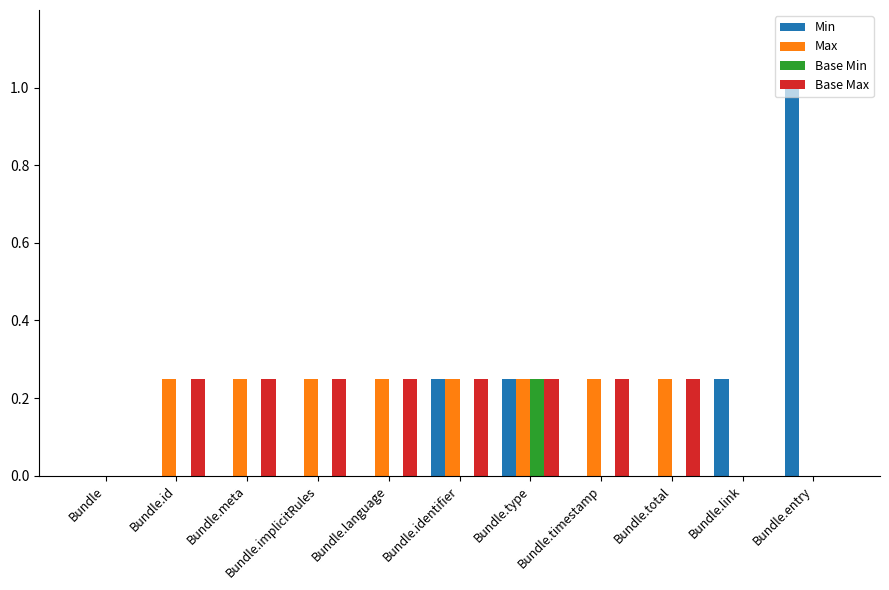

What is the total value across all series at Bundle.language?

0.5